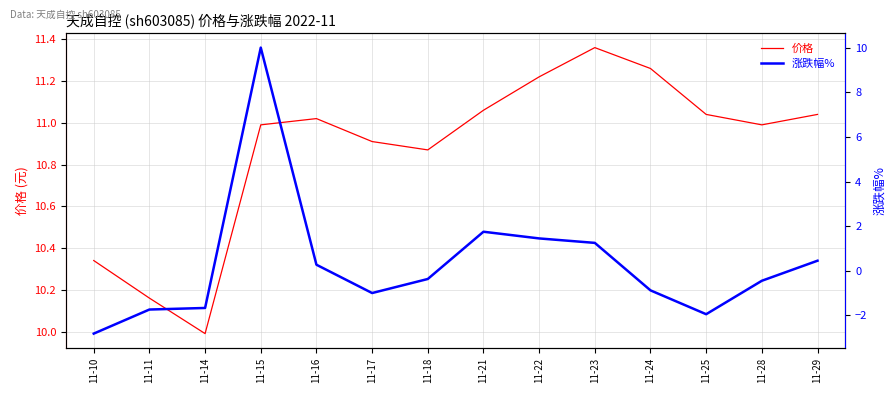

How many lines are shown in the chart?

2